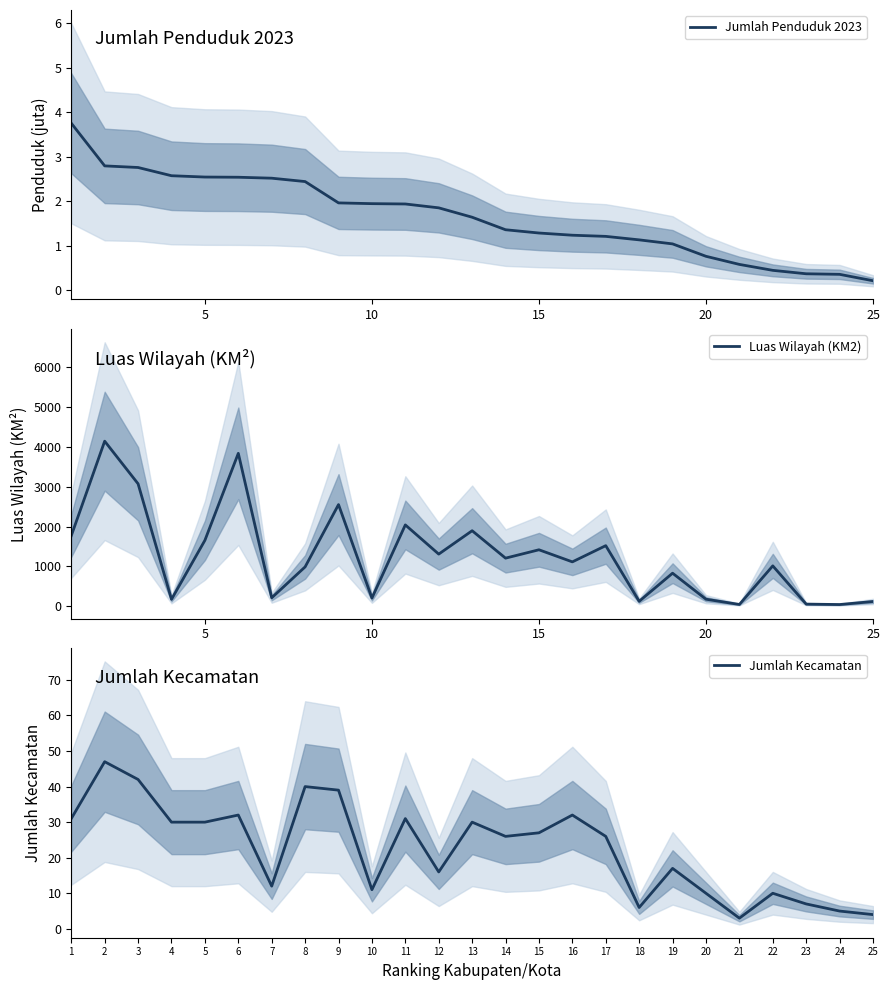

True or false: Jumlah Kecamatan has more than 2 interior local peaks.

True